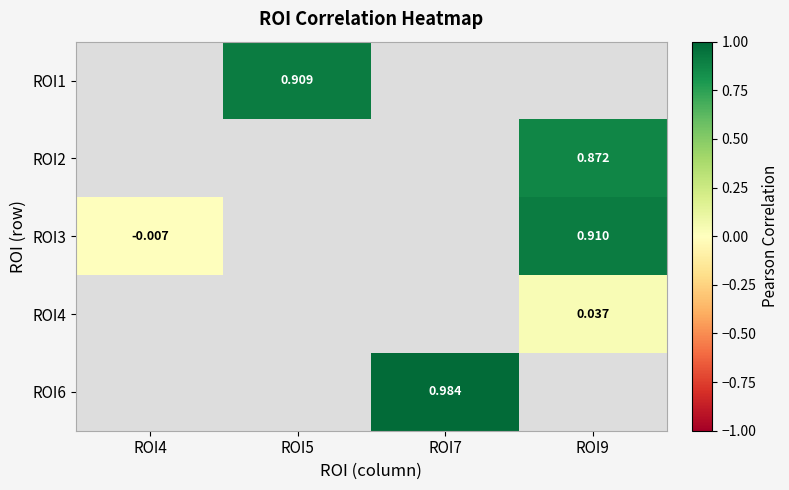

The ROI3 series shows -0.0 at ROI4. True or false?

False